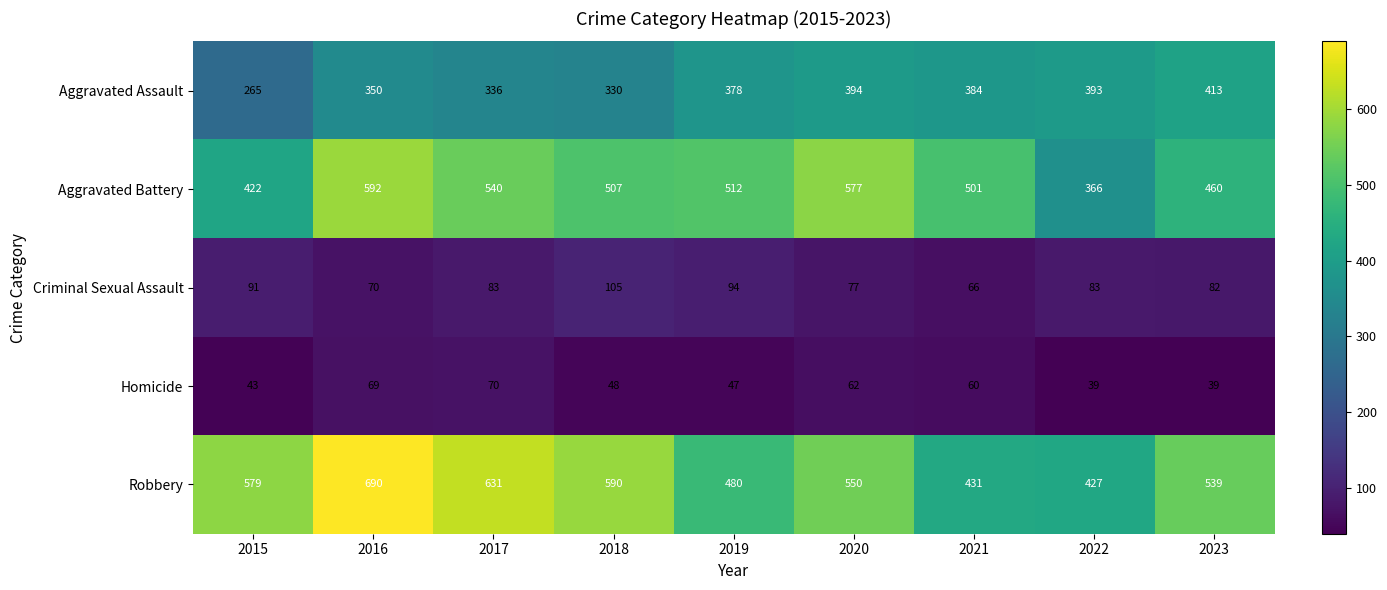

At which category is the sum across all series the highest?

2016